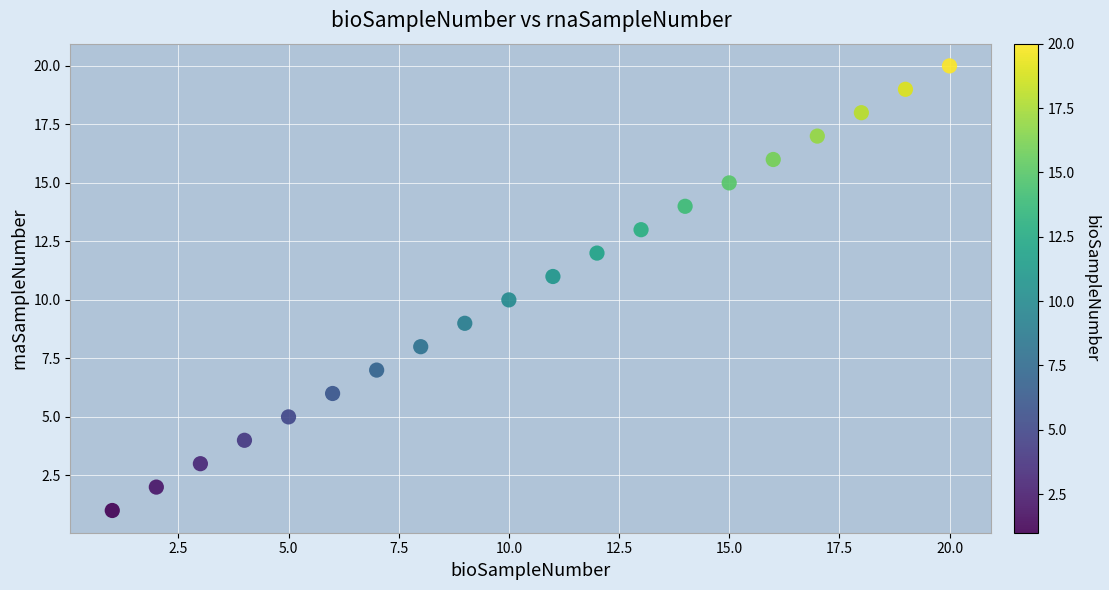

What is the range of X values (max minus min)?

19